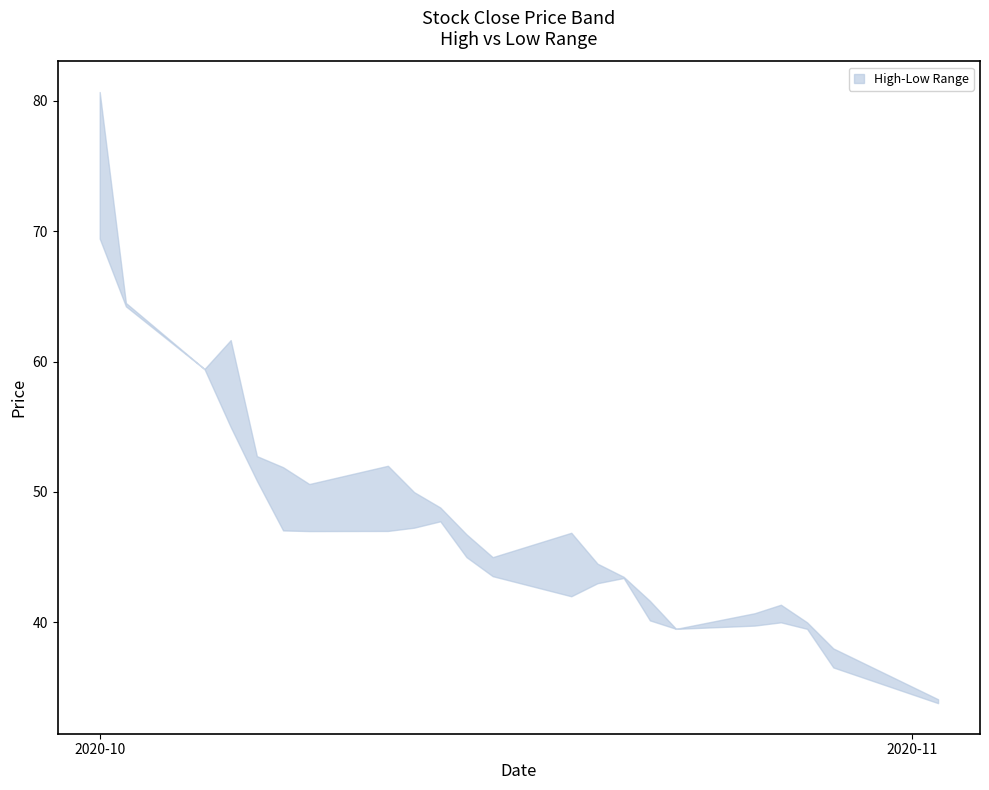

True or false: High has a value of 34.1 at 2020-11-02.

True